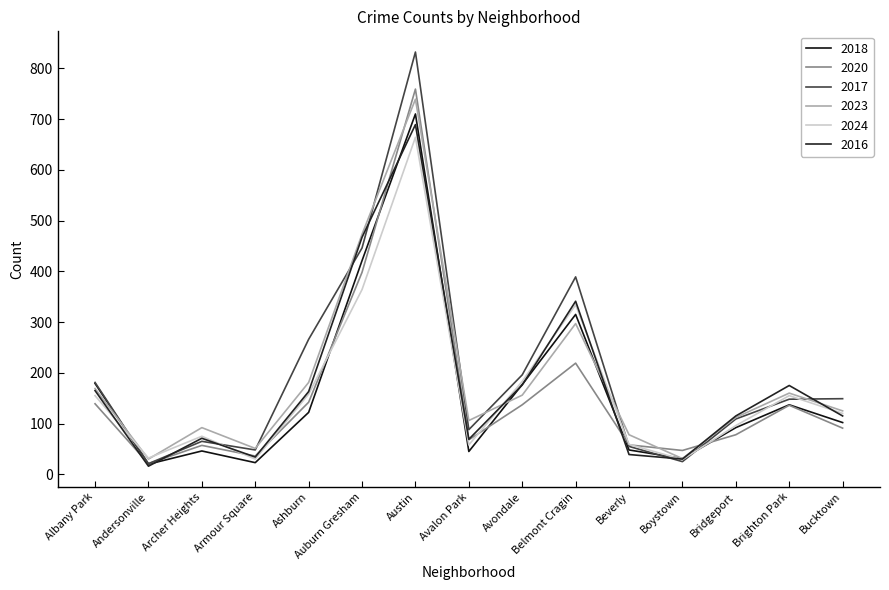

Is it true that 2016 equals 756 at Auburn Gresham?

False